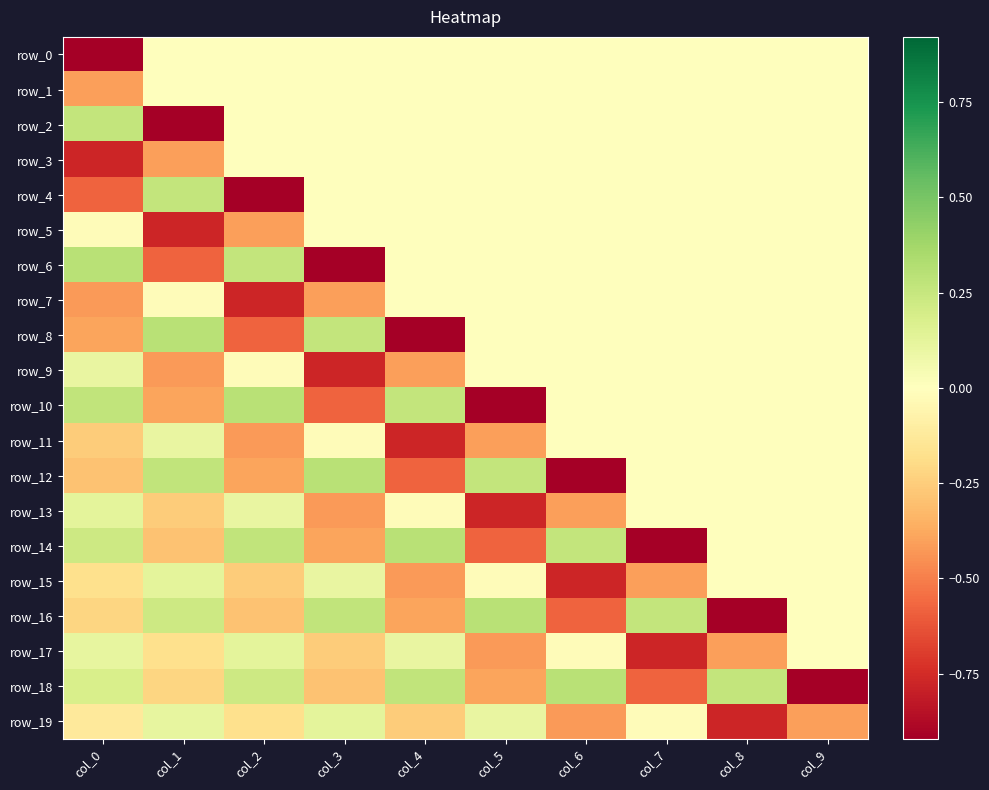

What is the smallest value displayed?

-0.9